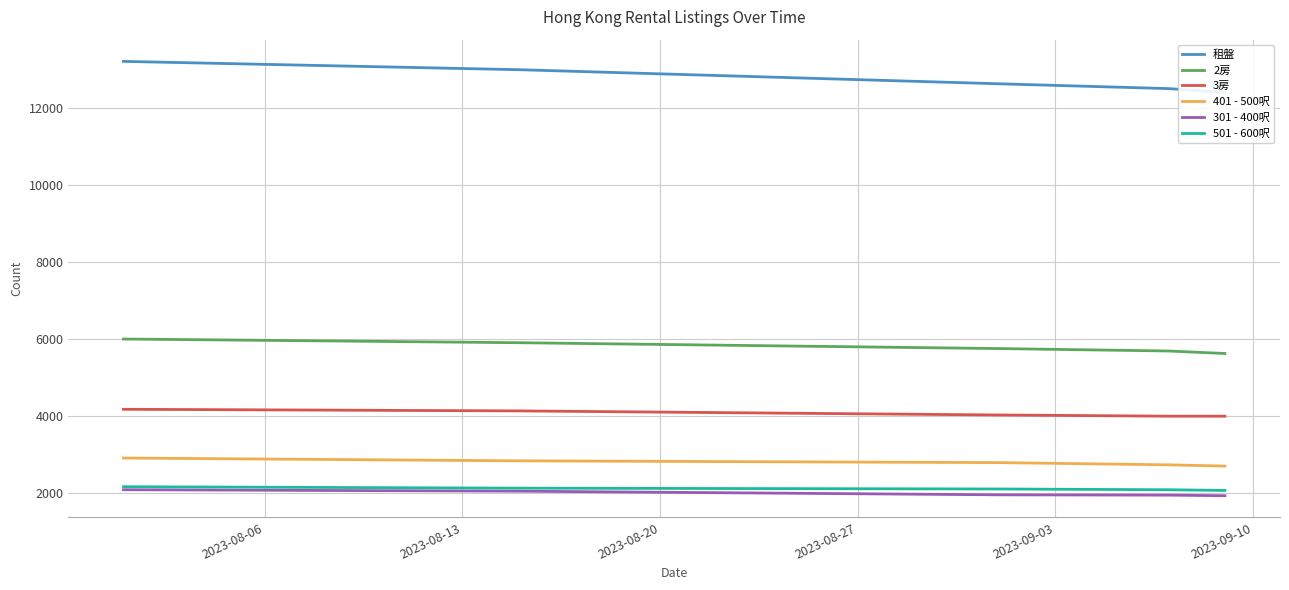

What is the maximum value for 2房?

5989